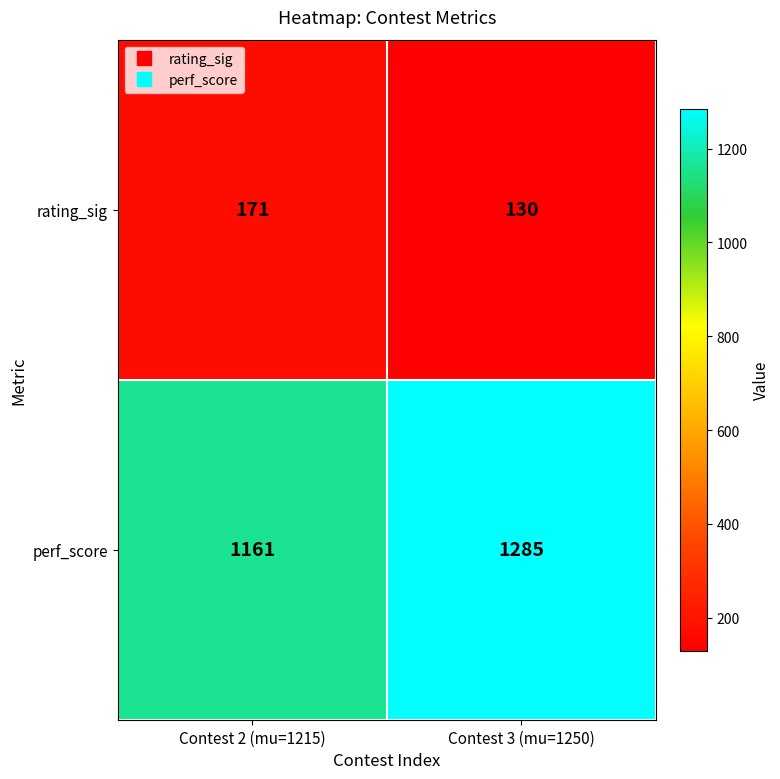

Which series changed the most between Contest 2 (mu=1215) and Contest 3 (mu=1250)?

perf_score